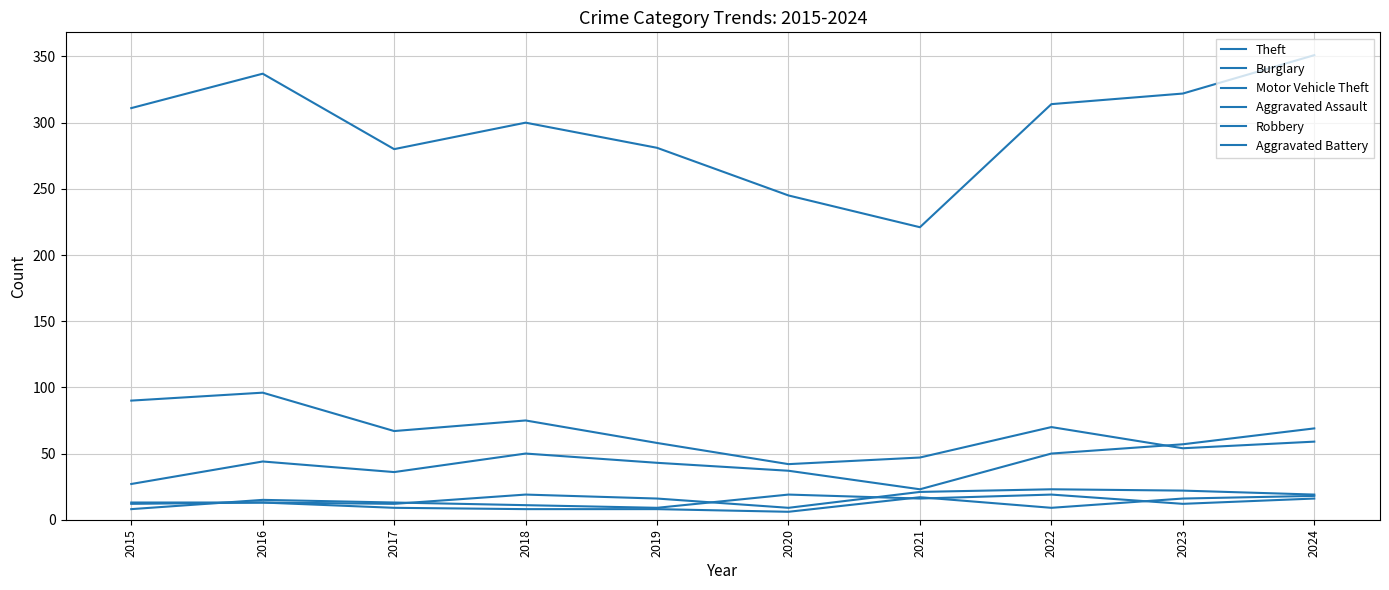

Which series has the largest range (max minus min)?

Theft